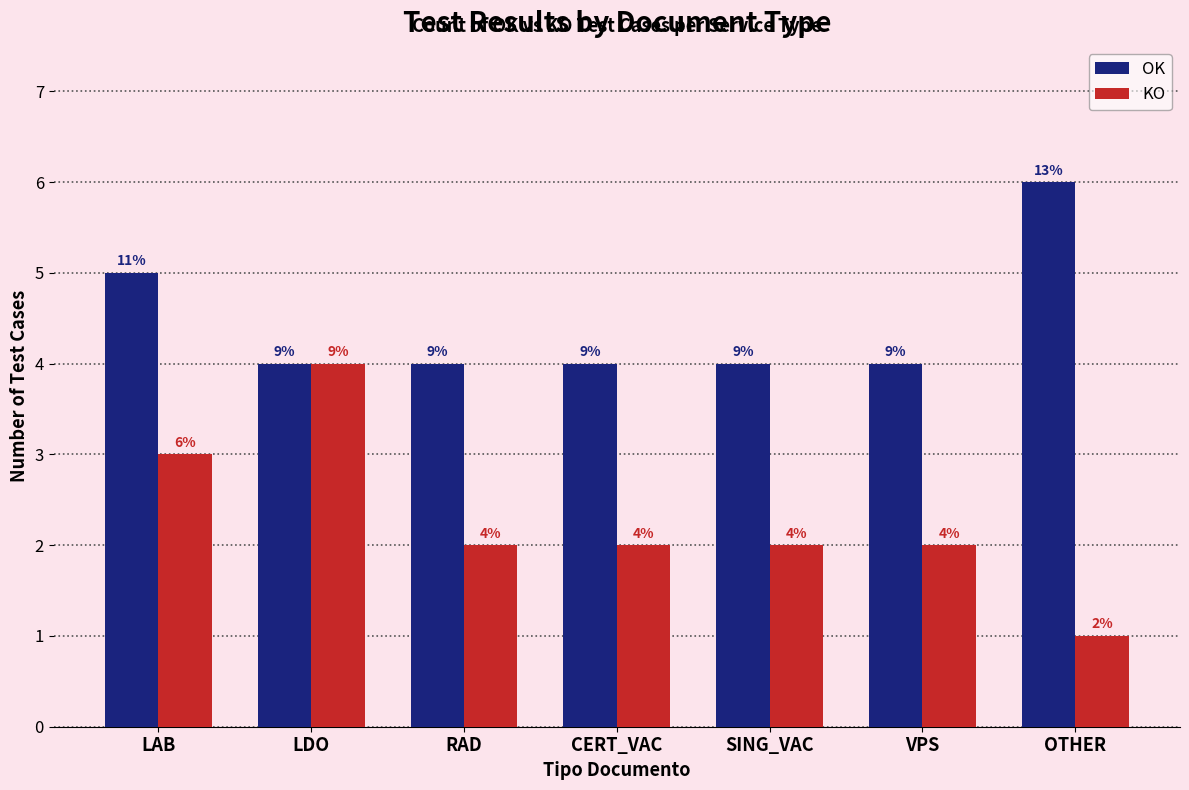

Is the value of OK at SING_VAC greater than the value of KO at OTHER?

Yes